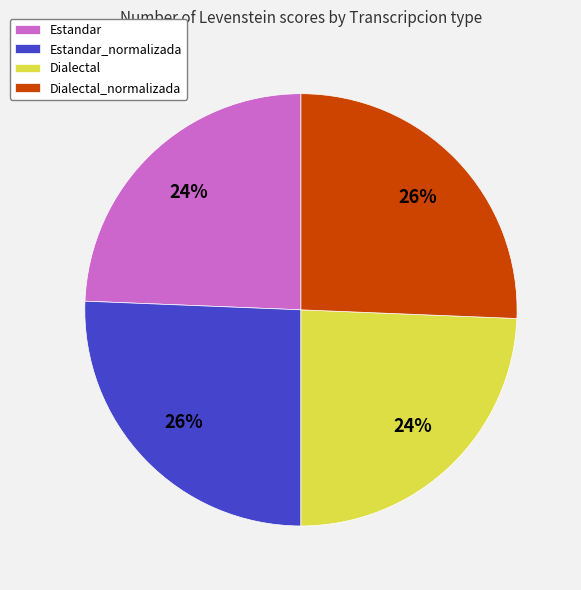

True or false: Estandar_normalizada accounts for 41% of the total.

False